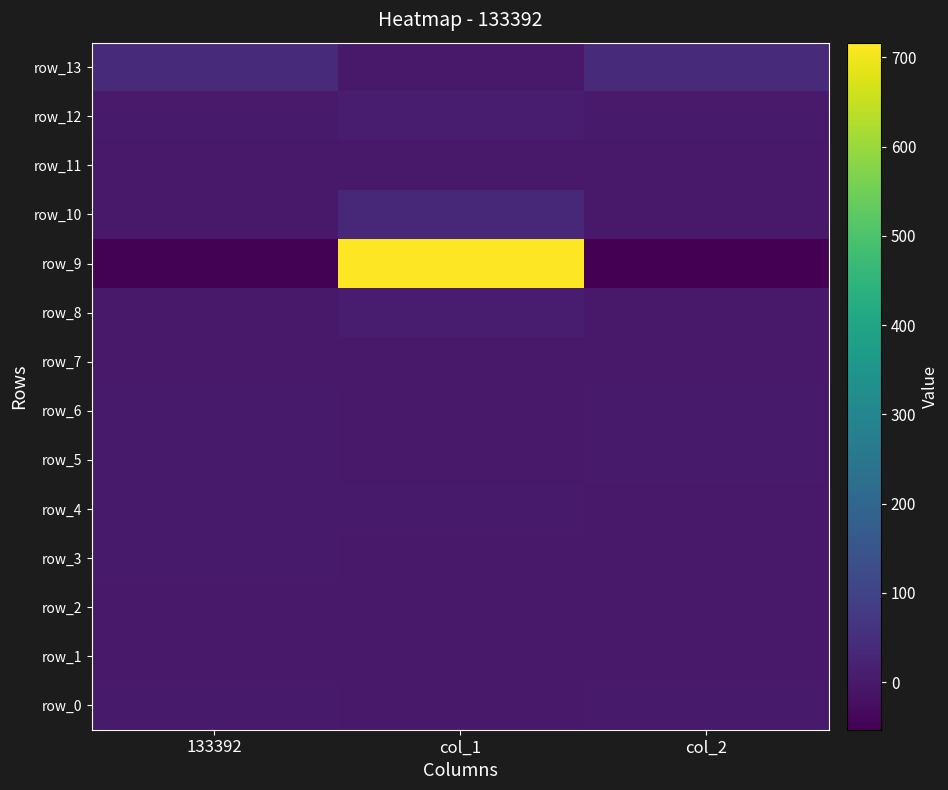

Reading left to right, extract all data points from this chart.

row_0: 133392=1.3	col_1=0.4	col_2=1.4
row_1: 133392=-0.9	col_1=0.4	col_2=-0.7
row_2: 133392=0.1	col_1=0.0	col_2=0.0
row_3: 133392=1.1	col_1=0.8	col_2=0.8
row_4: 133392=1.2	col_1=1.1	col_2=0.8
row_5: 133392=1.0	col_1=0.0	col_2=1.0
row_6: 133392=1.0	col_1=0.0	col_2=1.0
row_7: 133392=0.1	col_1=0.1	col_2=0.0
row_8: 133392=0.5	col_1=6.8	col_2=0.0
row_9: 133392=-49.8	col_1=716.4	col_2=-53.2
row_10: 133392=0.9	col_1=32.1	col_2=0.2
row_11: 133392=0.0	col_1=0.0	col_2=0.0
row_12: 133392=3.4	col_1=6.3	col_2=2.0
row_13: 133392=37.1	col_1=0.0	col_2=37.1